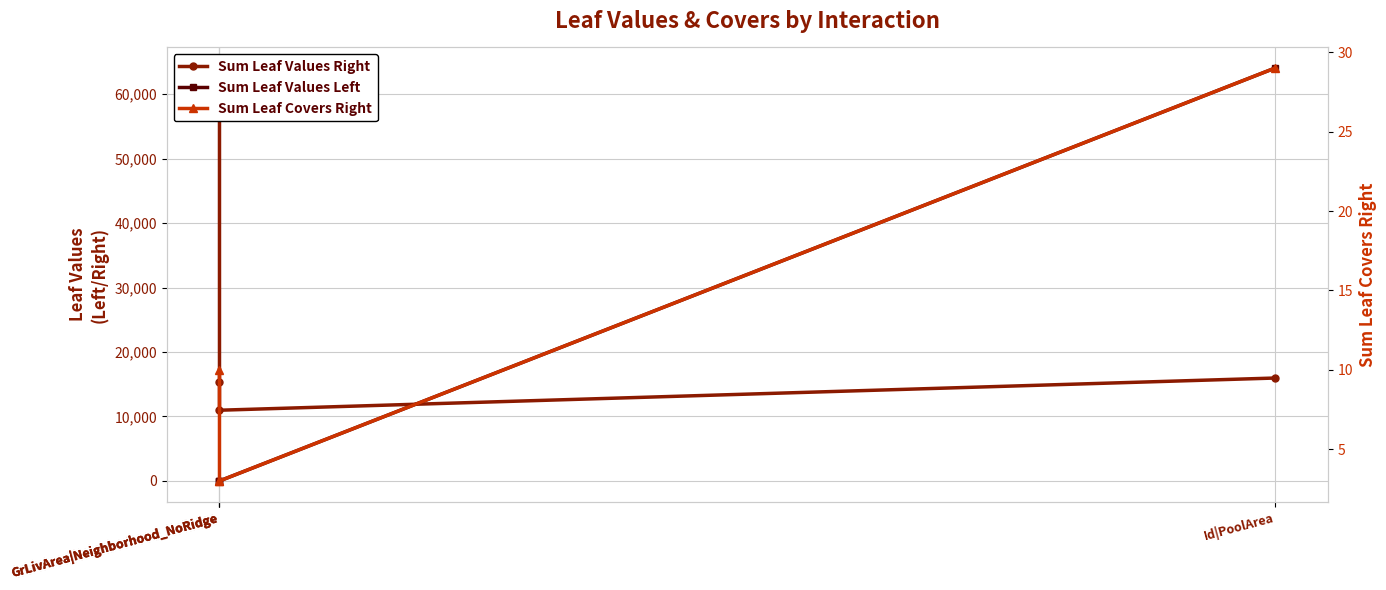

What are all the series names shown in the legend?

Sum Leaf Values Right, Sum Leaf Values Left, Sum Leaf Covers Right